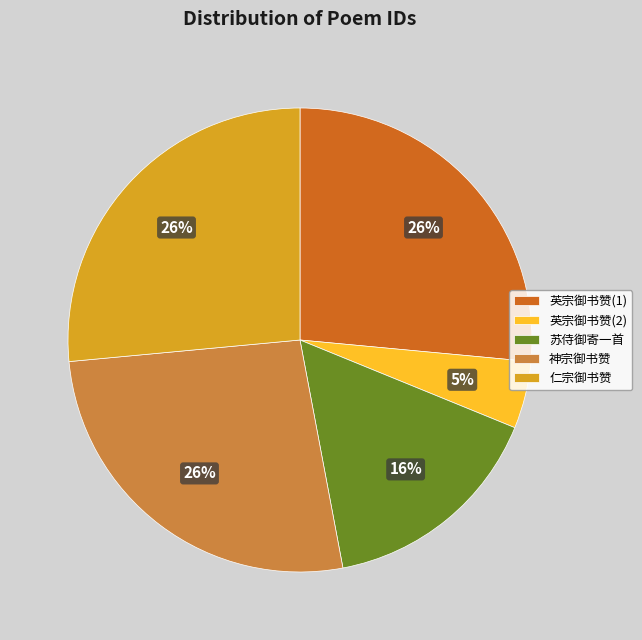

To the nearest percent, what is the difference between the 英宗御书赞(2) and 苏侍御寄一首 slice percentages?

11%